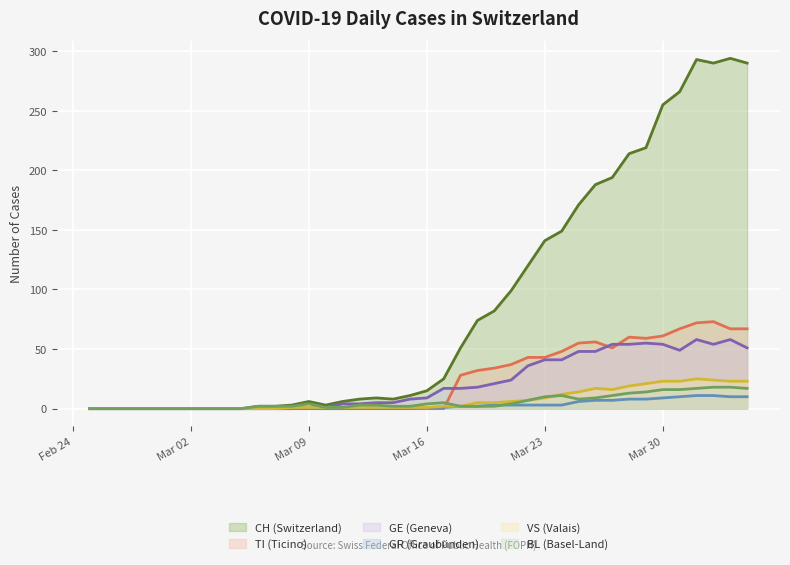

What is the sum of all BL values?

226